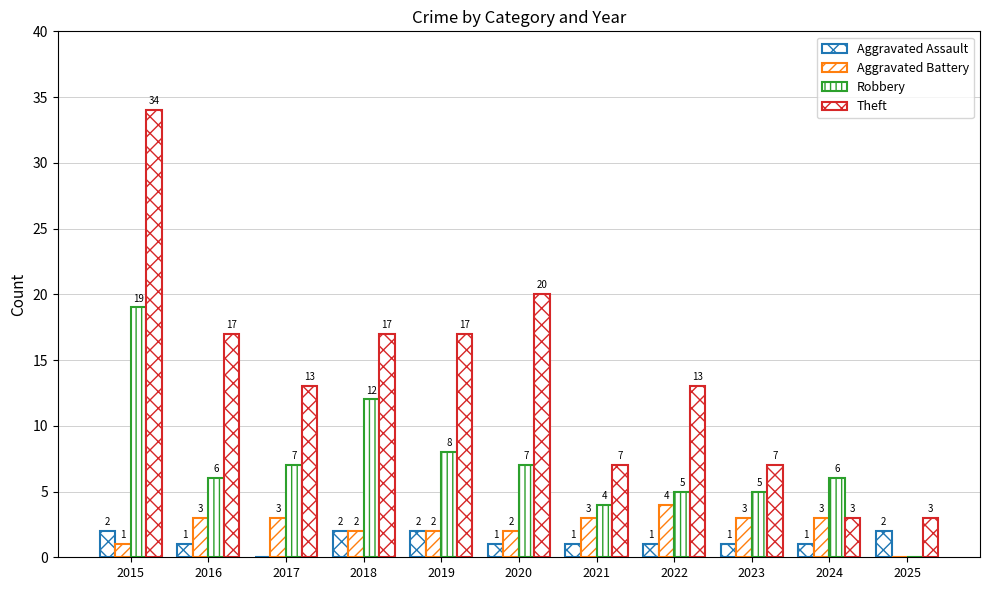

Does the chart contain stacked bars?

No